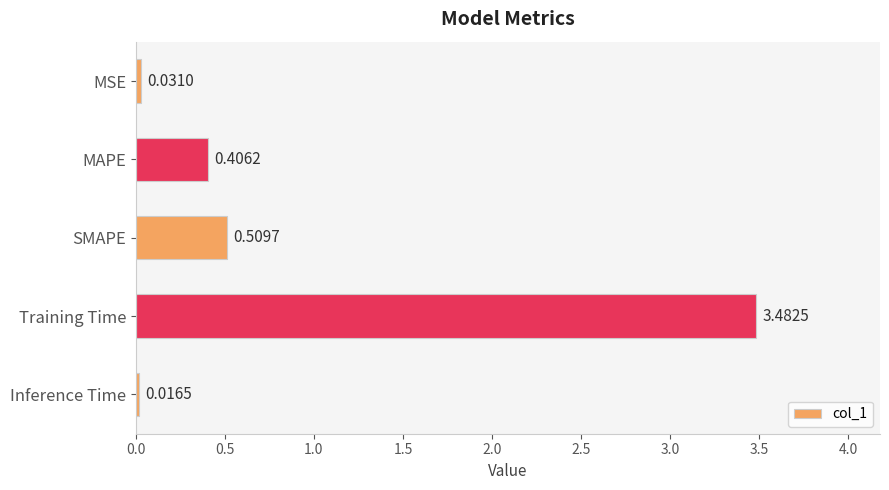

List the labels in order of value, largest first.

Training Time, SMAPE, MAPE, MSE, Inference Time